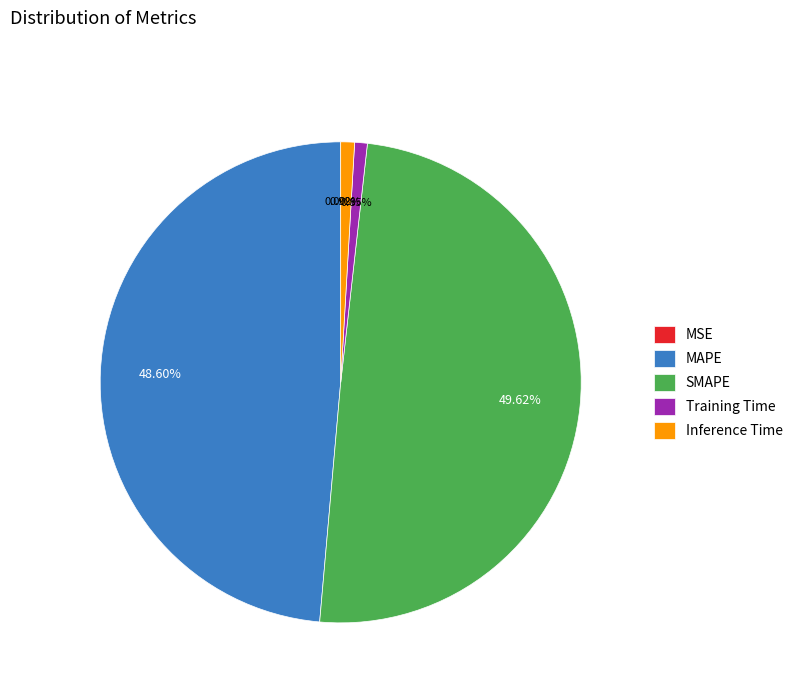

To the nearest percent, what percentage of the pie is MAPE?

49%